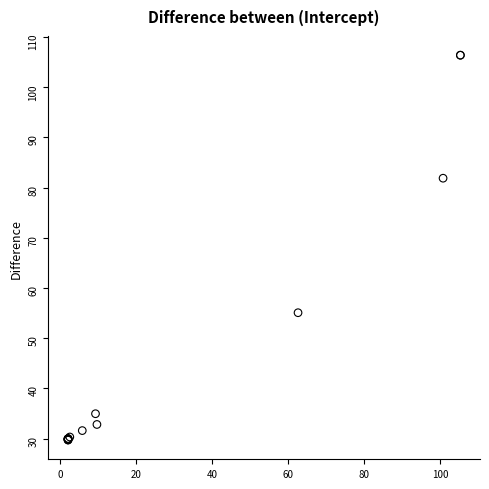

What Y value in the scatter plot is closest to 68?

55.1